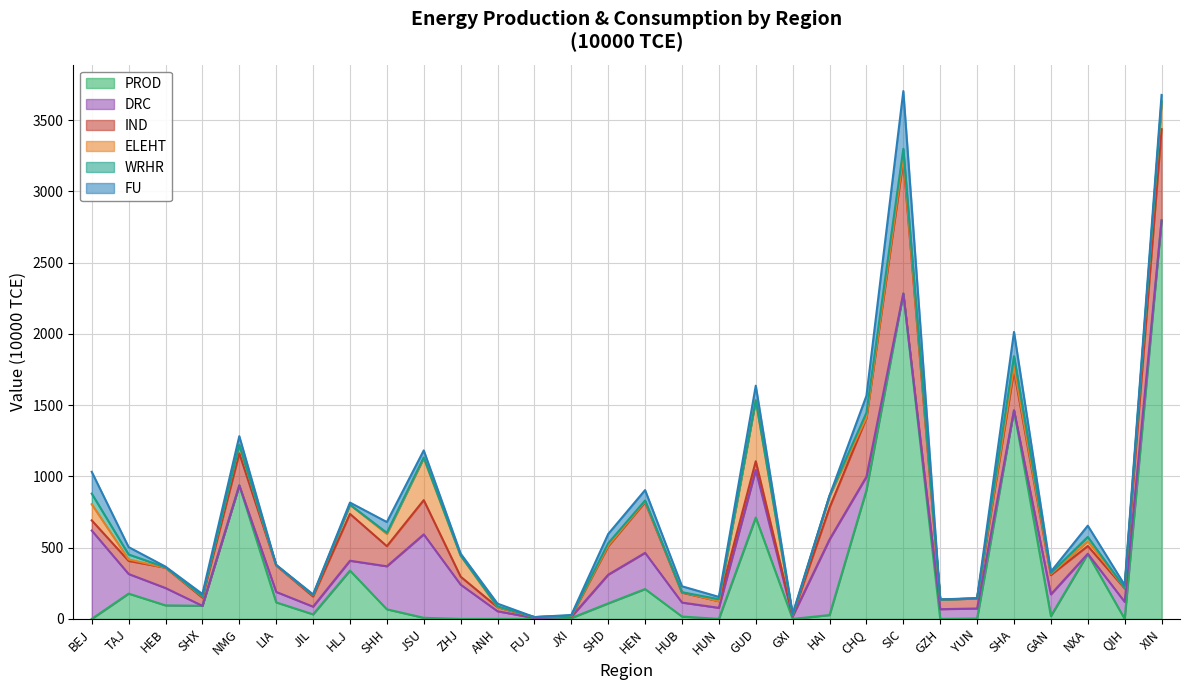

Reading right to left, transcribe all the data shown in this chart.

IND: 640.1	94.6	54.8	135.4	278.2	70.3	67.0	935.0	412.2	222.8	7.9	61.8	46.7	70.0	355.9	199.5	5.3	6.4	28.2	55.9	240.3	141.2	328.9	71.3	185.0	225.0	57.5	142.9	92.0	71.3
FU: 45.8	19.9	79.0	9.6	170.1	2.7	1.3	404.9	118.8	0.0	10.0	102.3	16.2	41.9	73.2	65.2	4.9	0.0	19.8	13.1	49.7	75.7	14.8	5.2	0.0	61.5	15.4	4.7	51.9	153.1
DRC: 0.0	119.6	0.7	152.7	0.0	70.4	68.4	0.0	94.3	530.8	17.9	333.2	77.7	98.3	254.0	201.3	8.0	6.4	53.9	240.6	585.6	302.0	69.2	54.0	73.4	0.0	0.0	121.7	137.8	620.3
PROD: 2797.4	0.0	456.2	19.8	1464.3	2.7	0.0	2283.7	903.5	27.0	0.0	711.7	0.0	16.5	209.6	109.1	5.9	0.0	0.0	0.0	7.7	67.4	339.1	32.1	116.0	937.4	91.9	95.0	177.4	0.0
ELEHT: 179.6	3.7	33.6	8.2	28.3	0.0	0.0	26.3	3.9	81.4	0.0	427.9	0.0	2.4	4.7	5.1	0.0	0.0	0.0	147.5	295.3	86.1	64.6	8.9	0.7	56.2	7.2	0.0	10.1	113.4
WRHR: 14.9	0.0	30.1	6.0	73.2	0.0	0.0	54.8	33.4	3.3	0.0	0.0	14.0	0.0	6.8	16.0	3.6	0.0	5.3	1.3	4.0	7.7	0.0	0.7	3.7	2.4	2.9	2.6	34.8	74.3